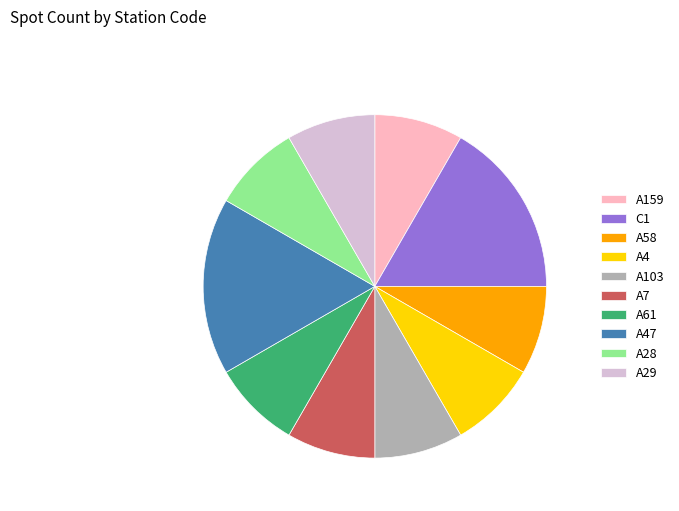

Does any single category account for the majority?

No